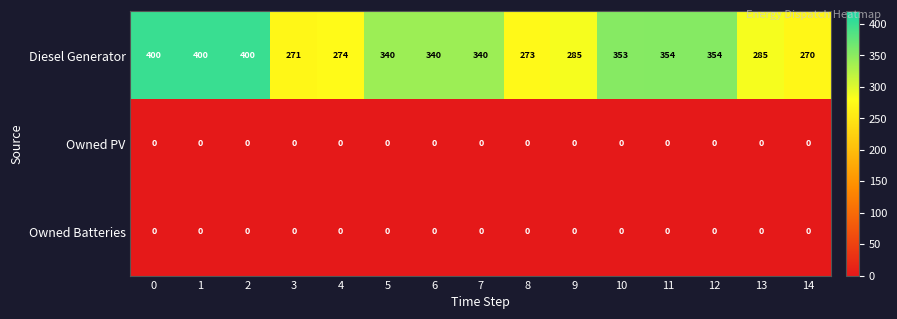

What is the difference between the highest and lowest values at 11?

354